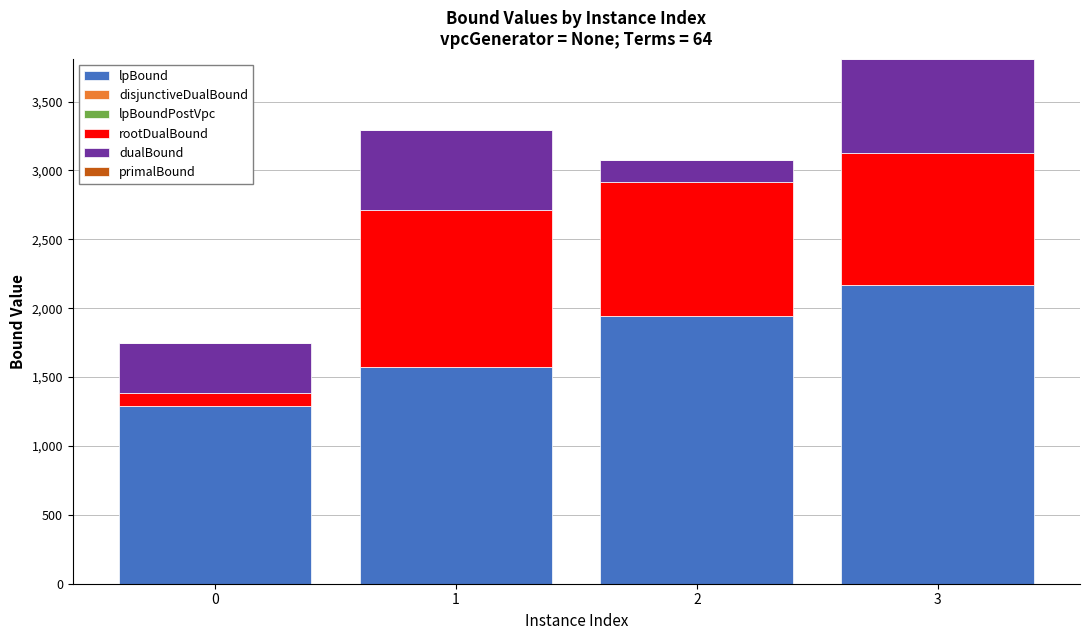

What is the maximum value for lpBound?

2169.5